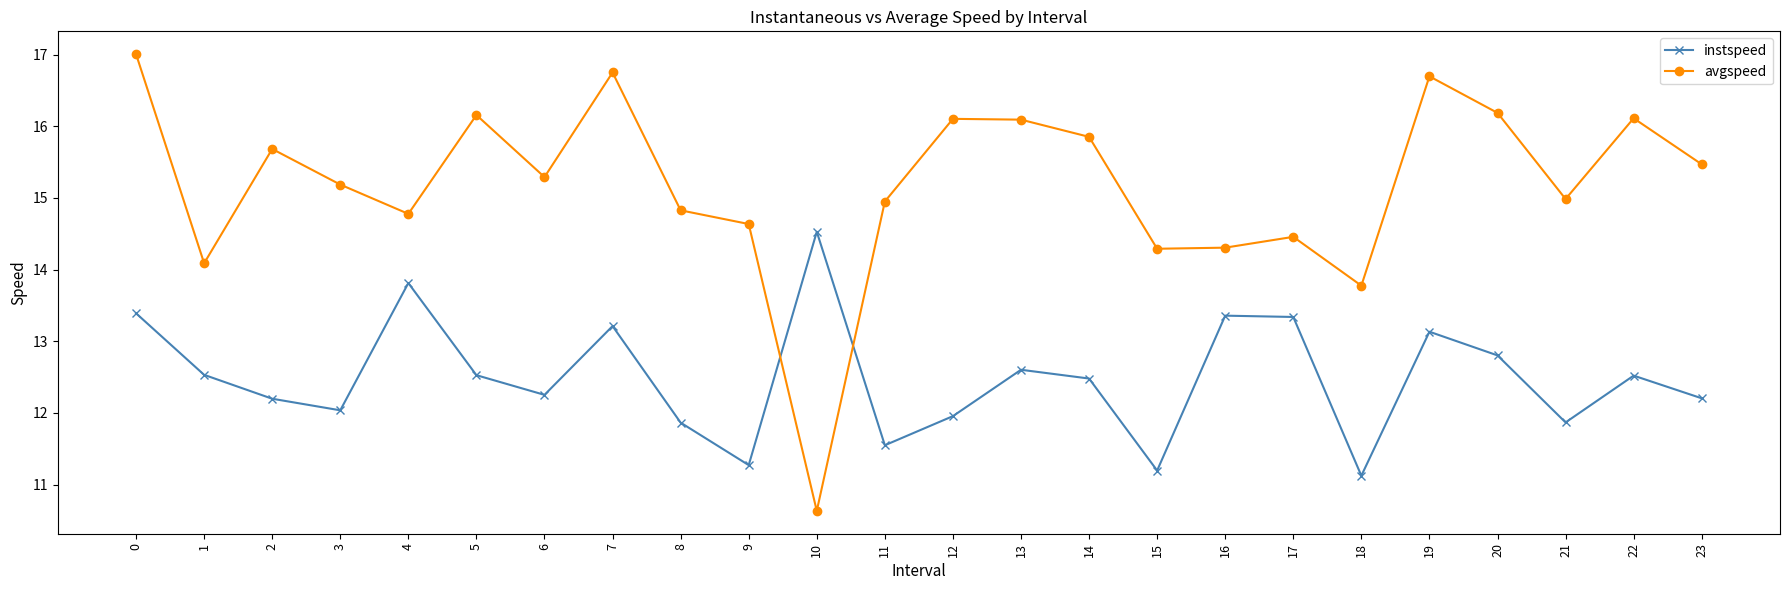

The value of avgspeed at 6 is 23.6. True or false?

False